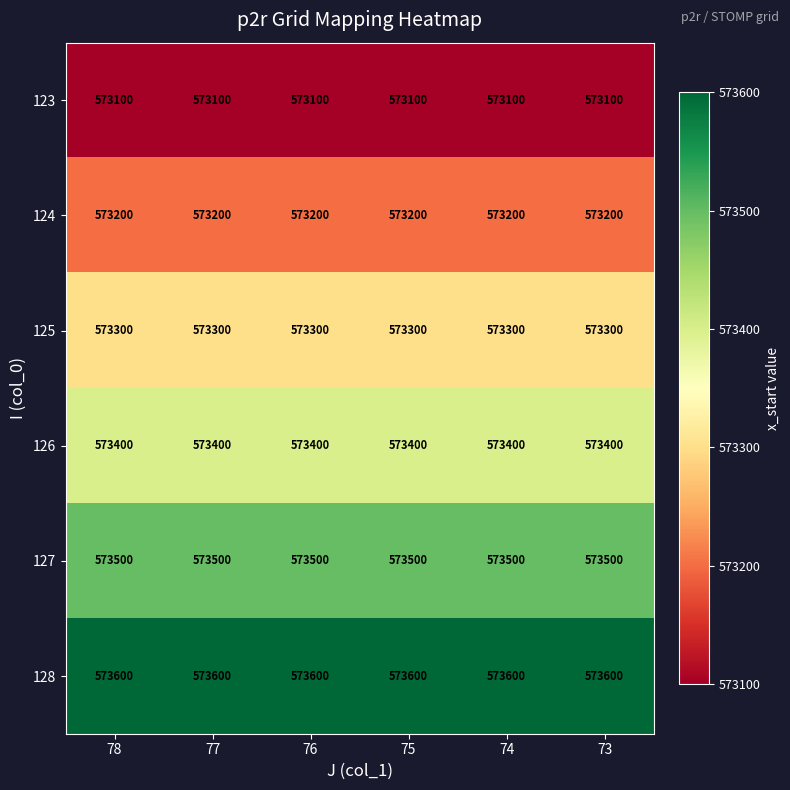

What is the smallest value displayed?

573100